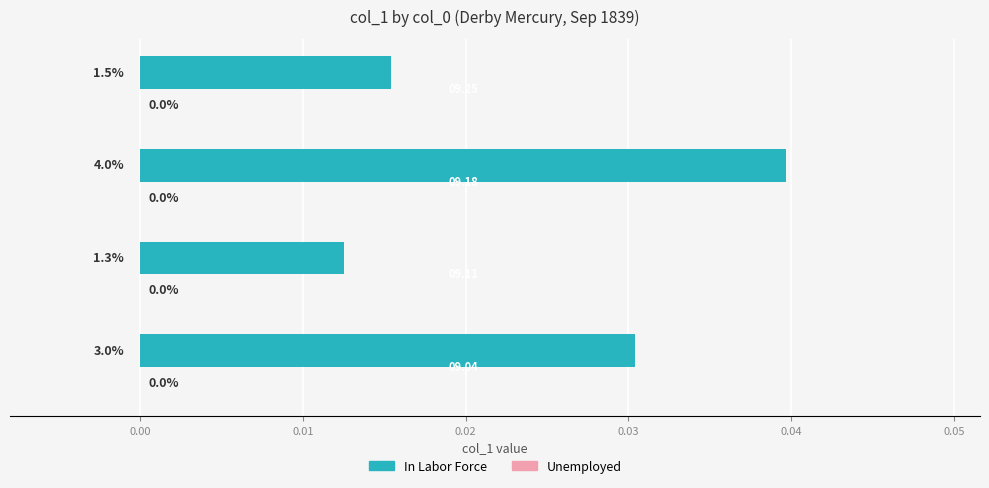

How many bars are there in total?

4